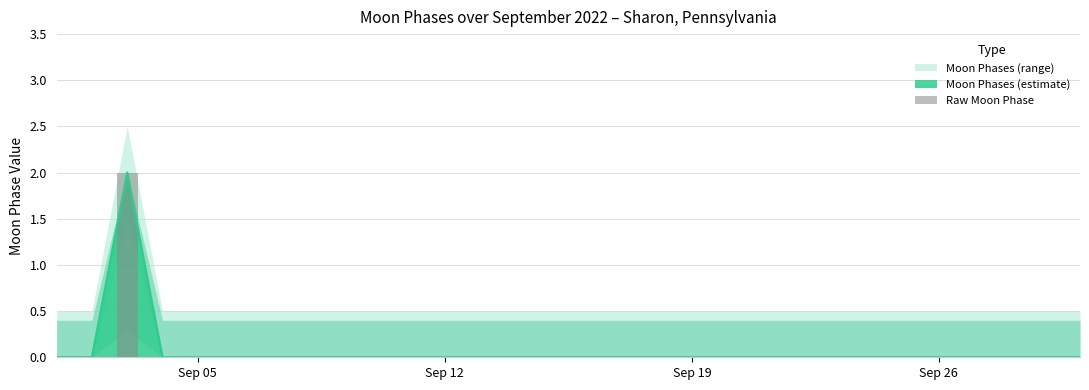

What is the greatest value displayed?

2